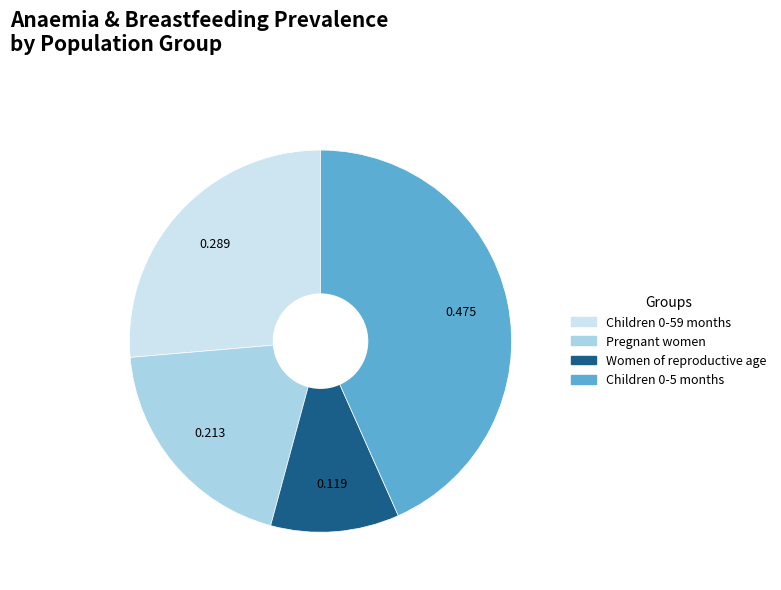

Do Children 0-59 months and Women of reproductive age together represent more than half of the pie?

No